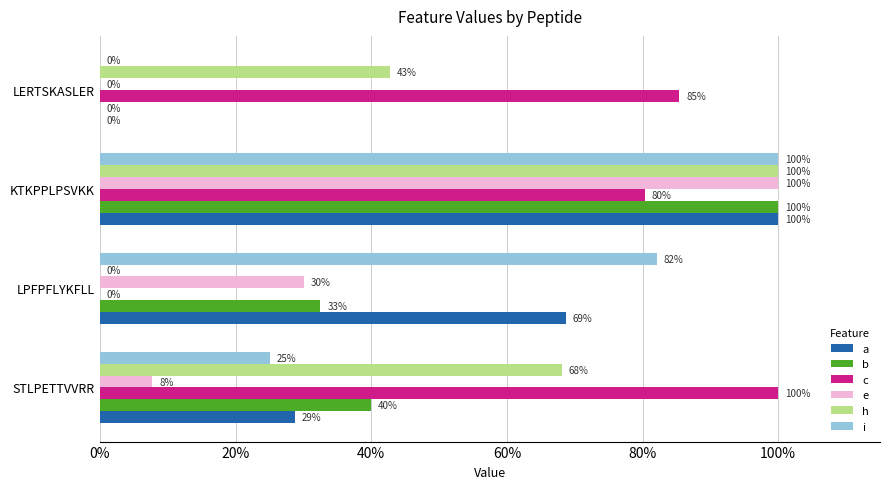

What are all the series names shown in the legend?

a, b, c, e, h, i